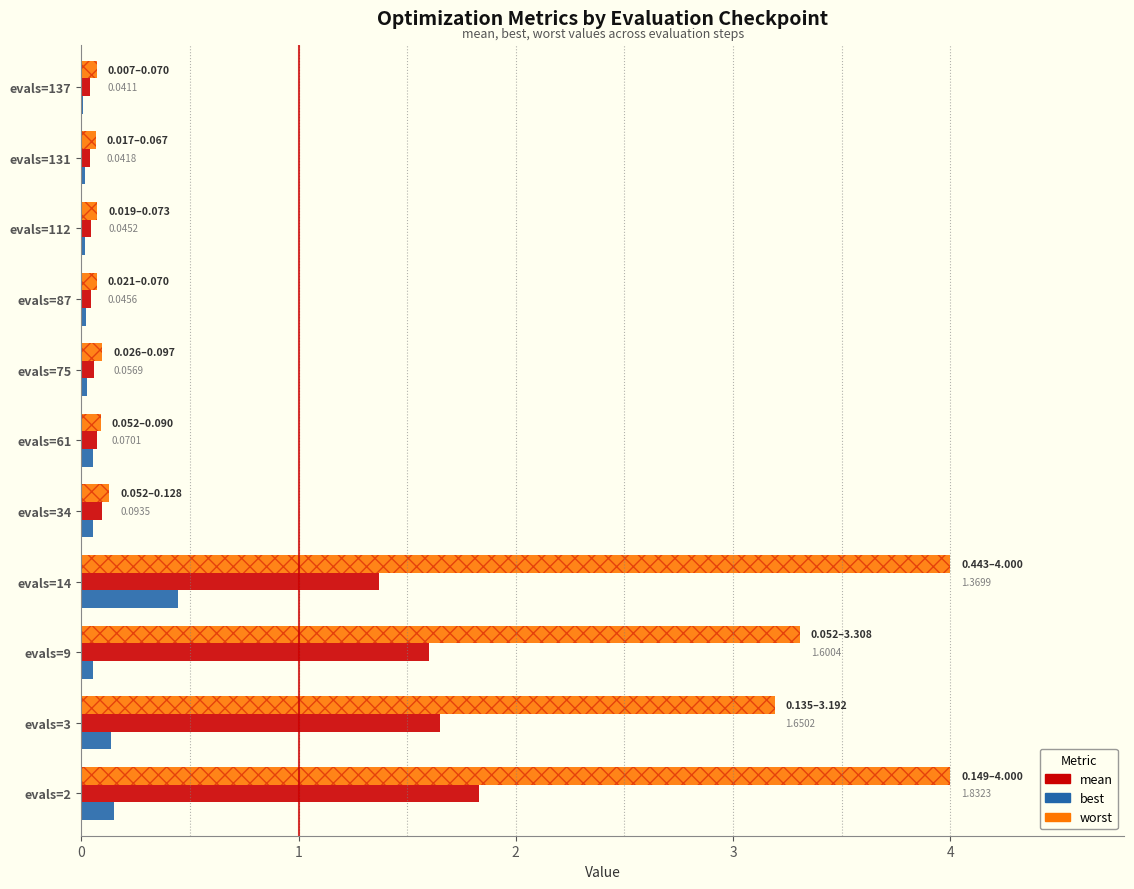

Which series has the largest total across all categories?

worst